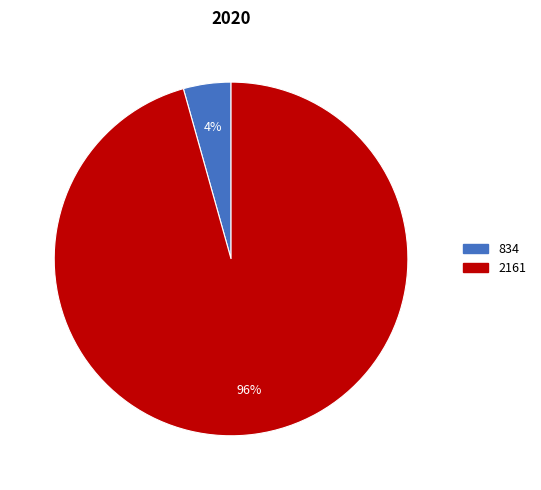

Rank the categories by value from highest to lowest.

2161, 834